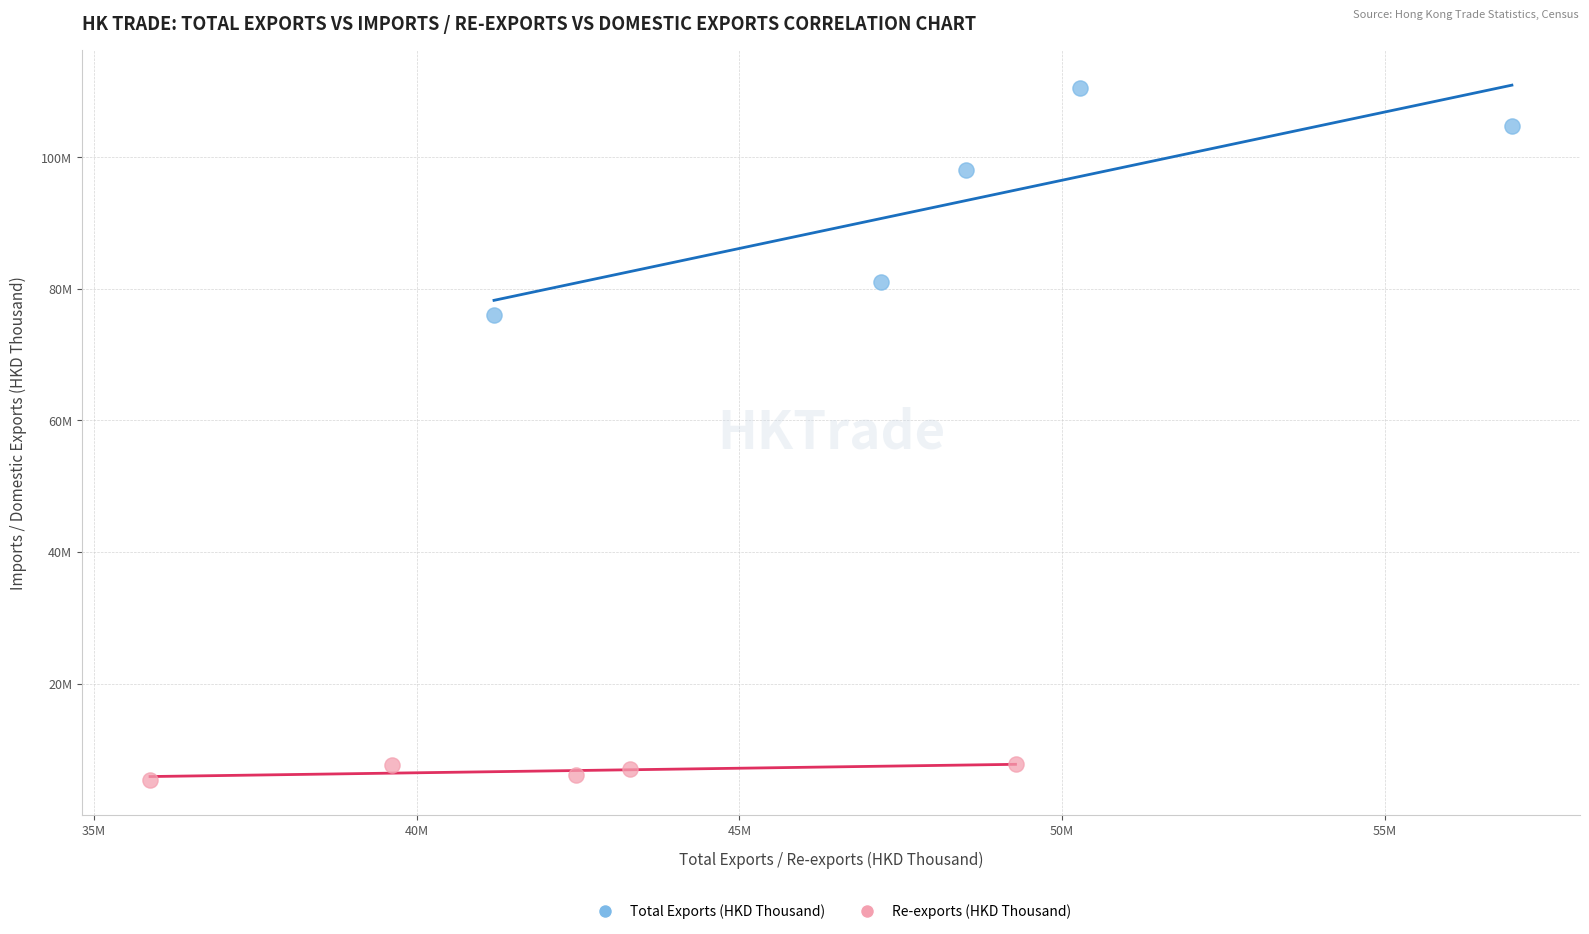

Which series contains the highest Y value?

Total Exports (HKD Thousand)